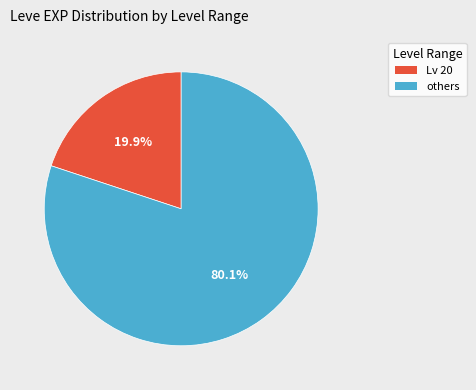

Count the number of slices in the pie.

2